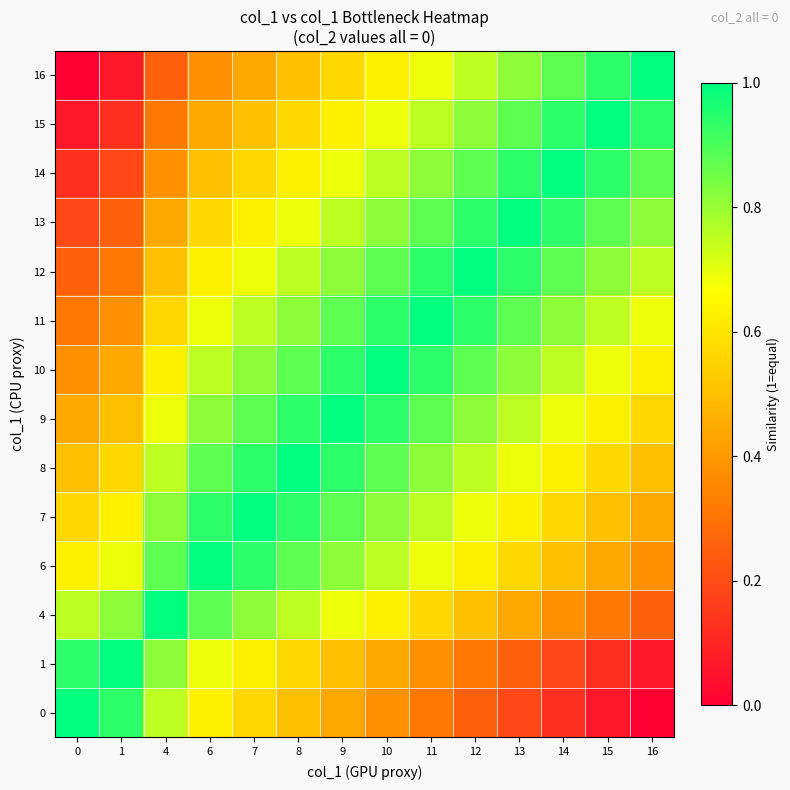

Between 7 and 16, which is larger?

7